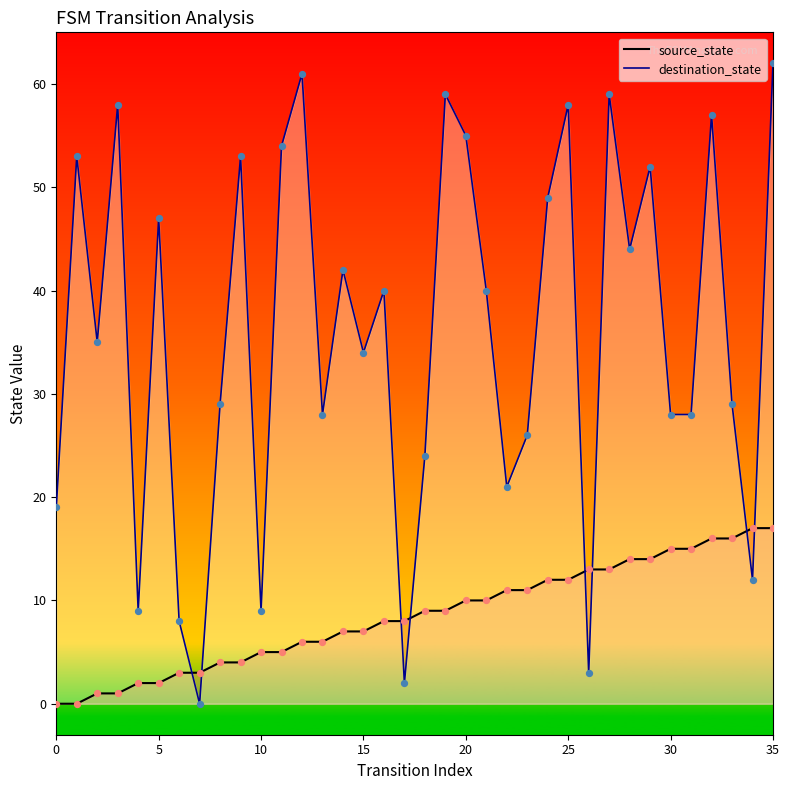

Which series reaches the minimum Y coordinate?

source_state